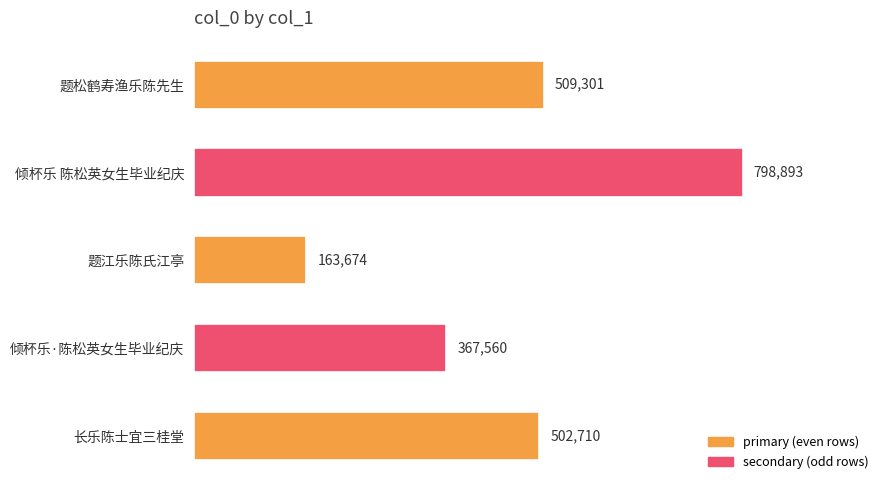

What is the greatest value displayed?

798893